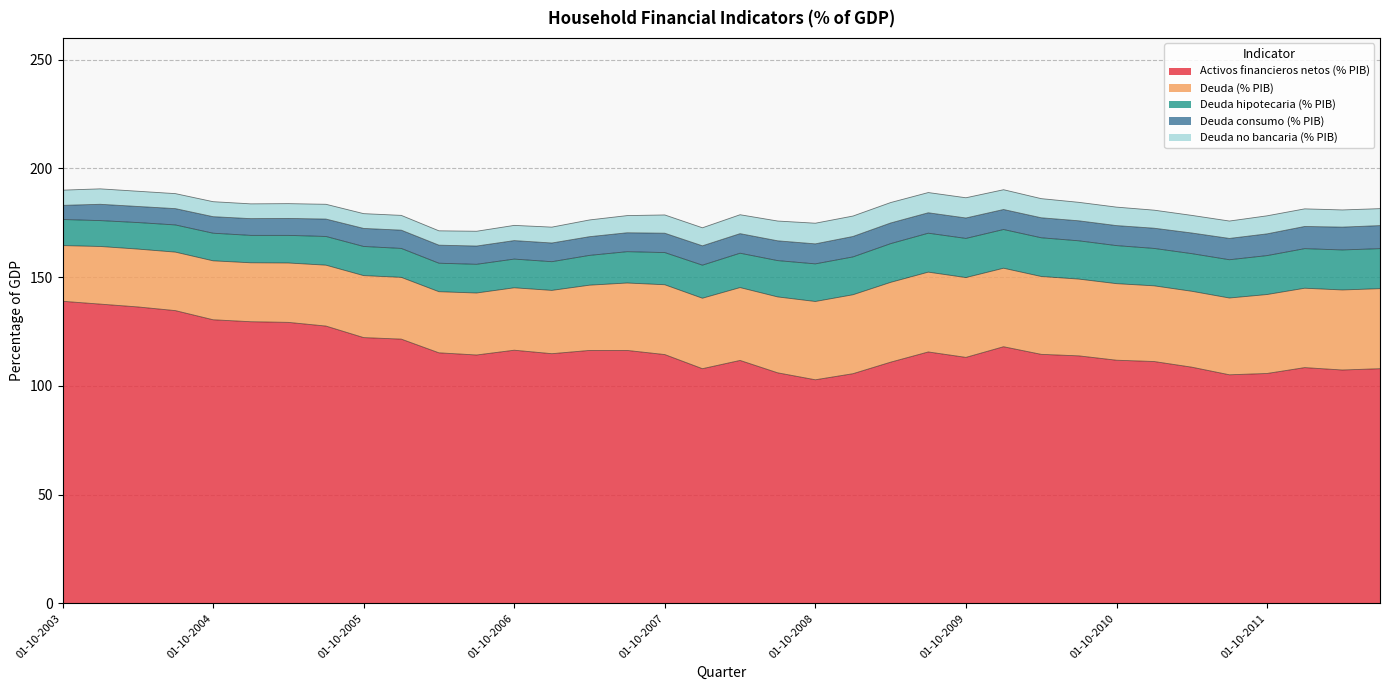

How many data points in Deuda hipotecaria (% PIB) are less than 15?

17